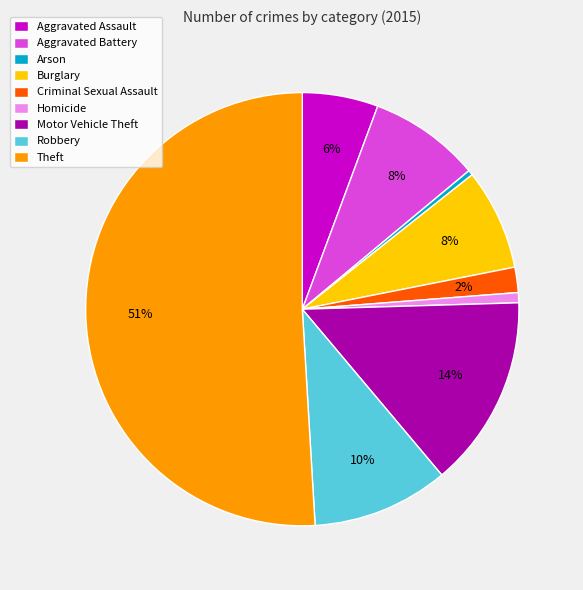

To the nearest percent, what is the average slice percentage?

11%